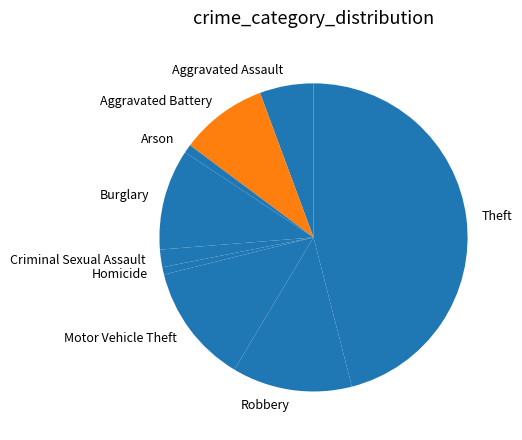

What is the ratio of the value at Aggravated Assault to the value at Homicide?

7.3